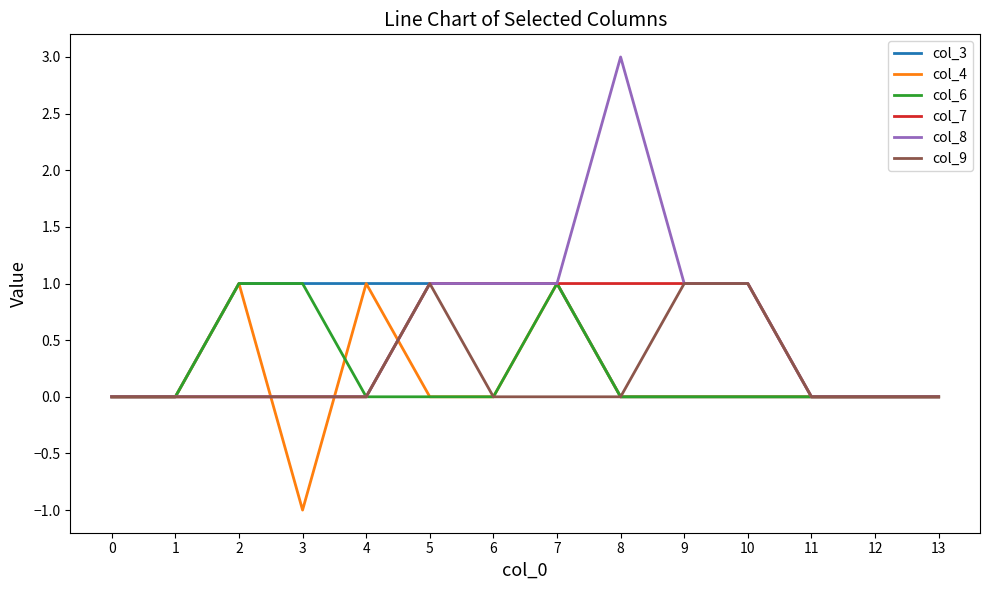

Reading right to left, extract all data points from this chart.

col_3: 13=0	12=0	11=0	10=0	9=0	8=0	7=1	6=1	5=1	4=1	3=1	2=1	1=0	0=0
col_4: 13=0	12=0	11=0	10=0	9=0	8=0	7=1	6=0	5=0	4=1	3=-1	2=1	1=0	0=0
col_6: 13=0	12=0	11=0	10=0	9=0	8=0	7=1	6=0	5=0	4=0	3=1	2=1	1=0	0=0
col_7: 13=0	12=0	11=0	10=1	9=1	8=1	7=1	6=1	5=1	4=0	3=0	2=0	1=0	0=0
col_8: 13=0	12=0	11=0	10=1	9=1	8=3	7=1	6=1	5=1	4=0	3=0	2=0	1=0	0=0
col_9: 13=0	12=0	11=0	10=1	9=1	8=0	7=0	6=0	5=1	4=0	3=0	2=0	1=0	0=0